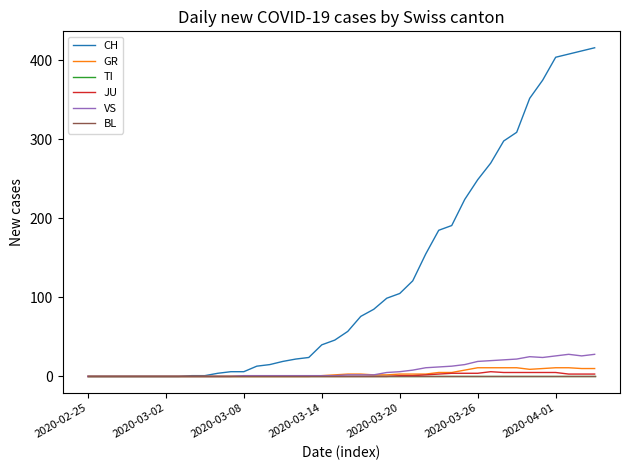

True or false: TI and GR cross at least once.

False